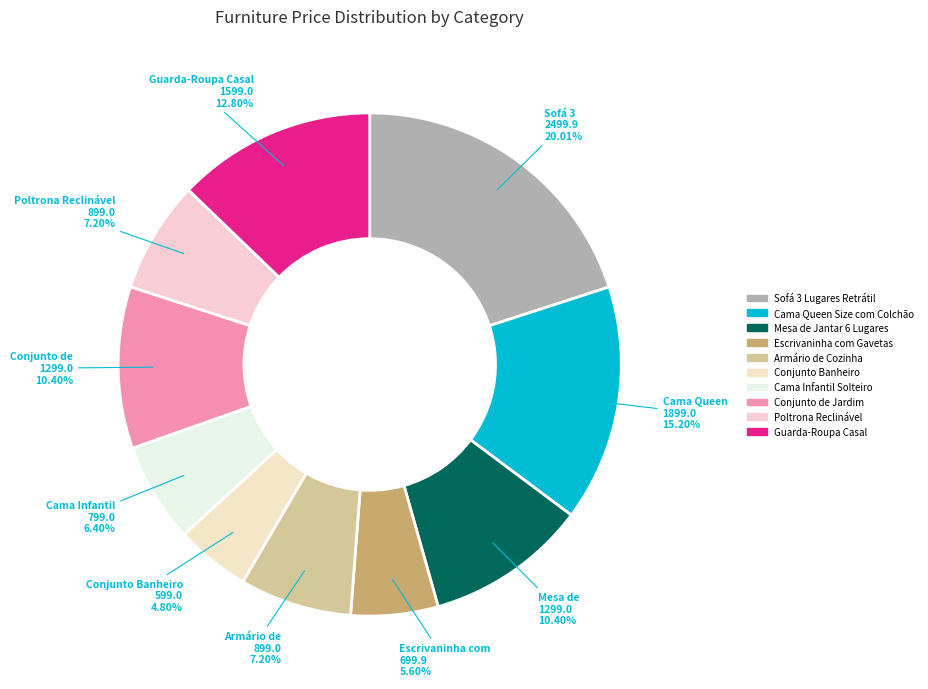

What is the largest slice in the pie chart?

Sofá 3 Lugares Retrátil